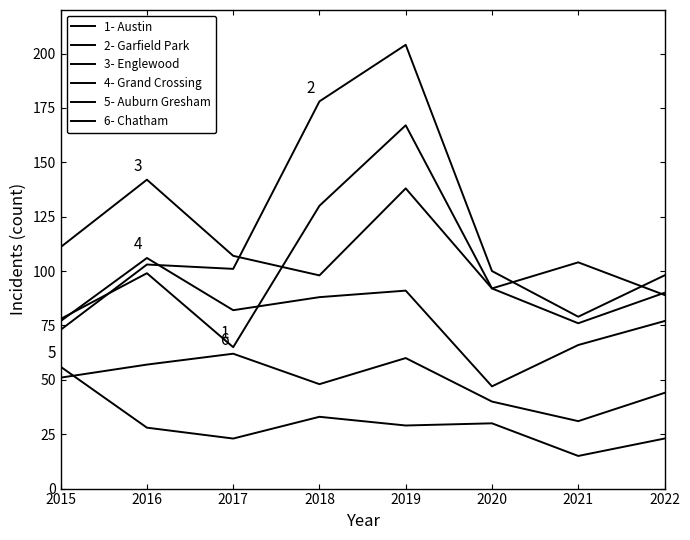

The value of Garfield Park at 2019 is 69. True or false?

False